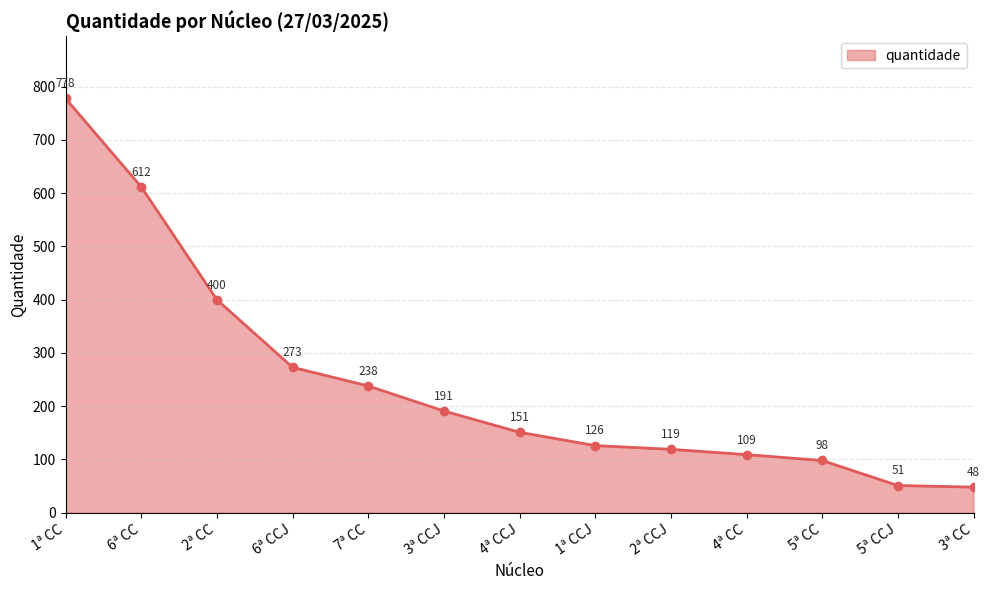

List the labels in order of value, smallest first.

3ª CC, 5ª CCJ, 5ª CC, 4ª CC, 2ª CCJ, 1ª CCJ, 4ª CCJ, 3ª CCJ, 7ª CC, 6ª CCJ, 2ª CC, 6ª CC, 1ª CC